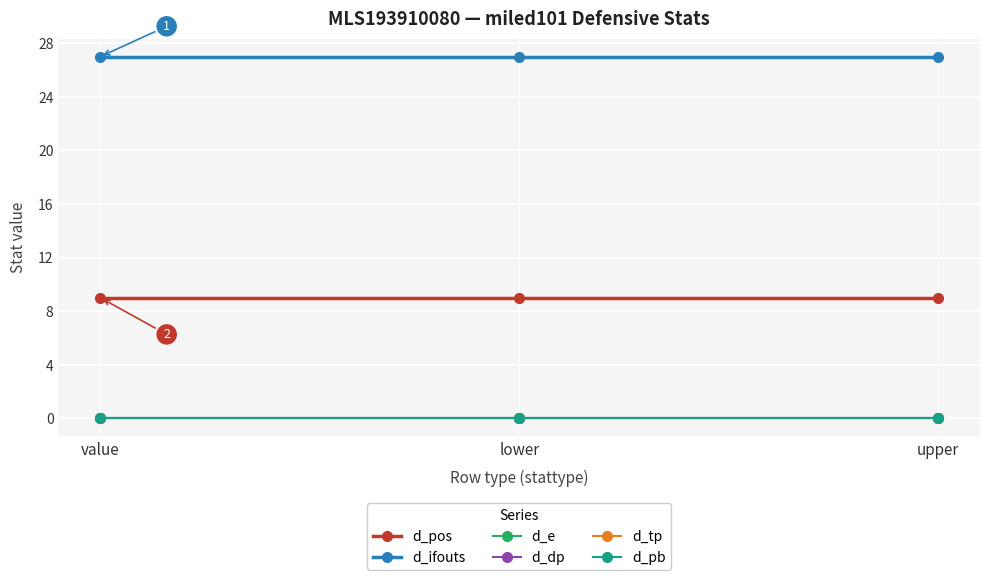

Does the chart have visible grid lines?

Yes